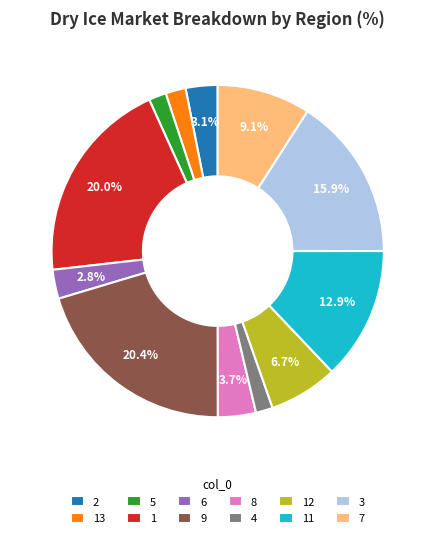

Is there a majority slice in this chart?

No